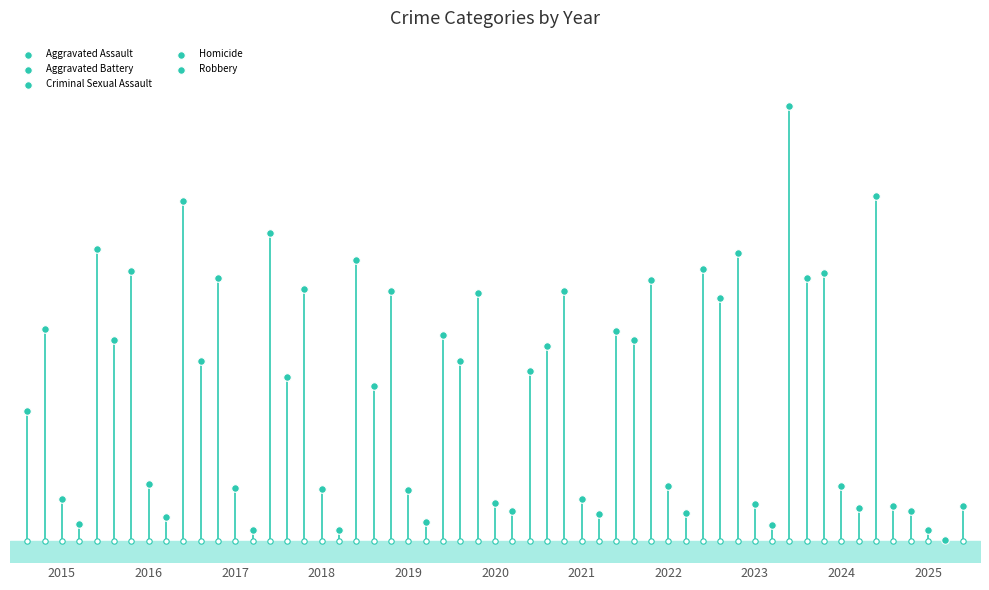

Which series has the largest total across all categories?

Robbery